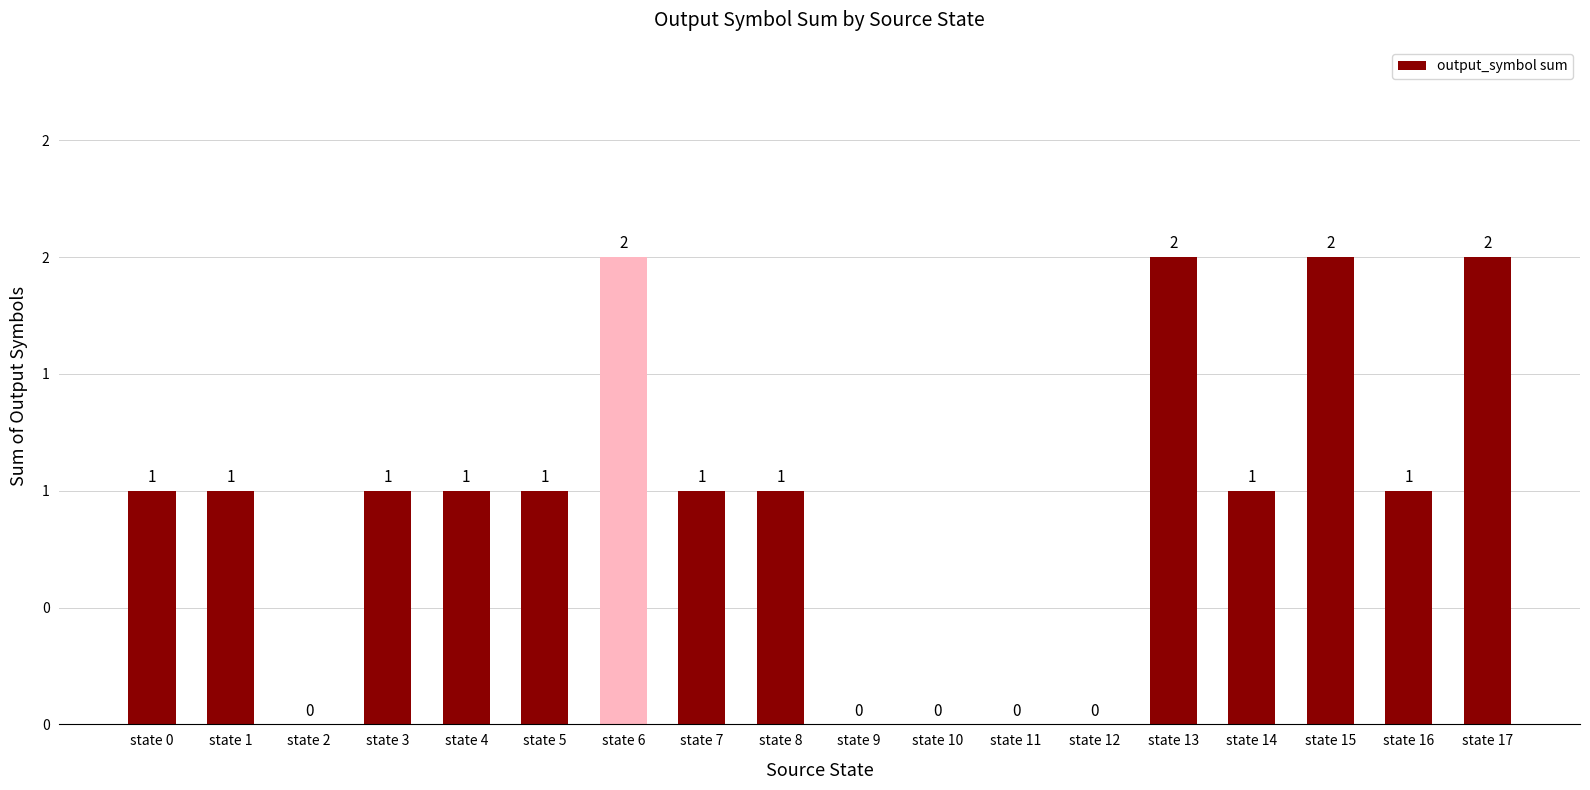

Rank the categories by value from highest to lowest.

state 6, state 13, state 15, state 17, state 0, state 1, state 3, state 4, state 5, state 7, state 8, state 14, state 16, state 2, state 9, state 10, state 11, state 12